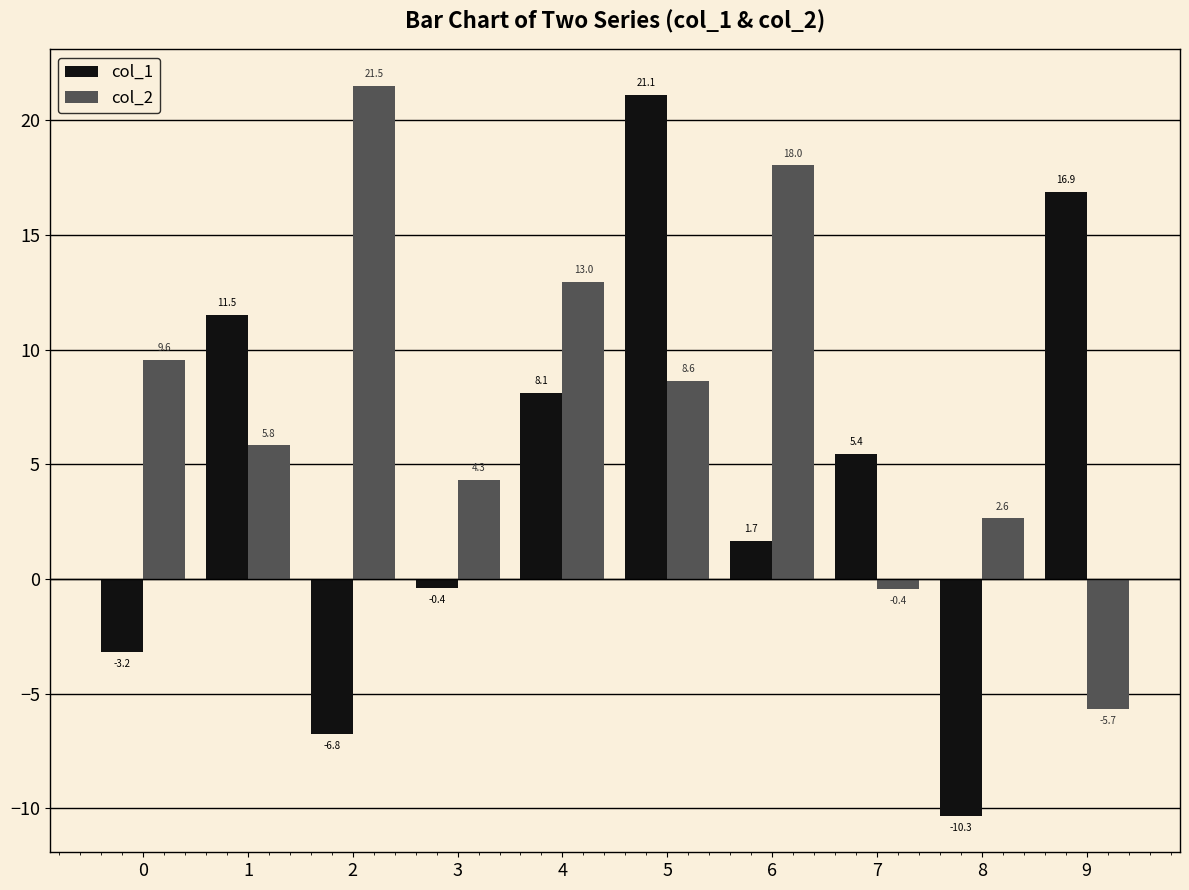

At which category is the sum across all series the highest?

5